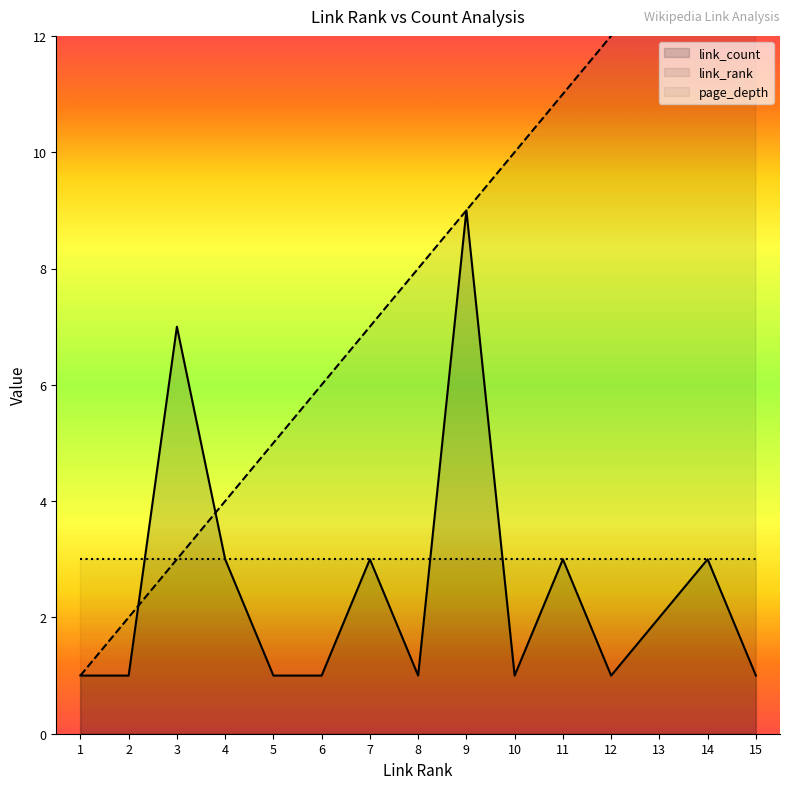

True or false: link_count and link_rank cross at least once.

True